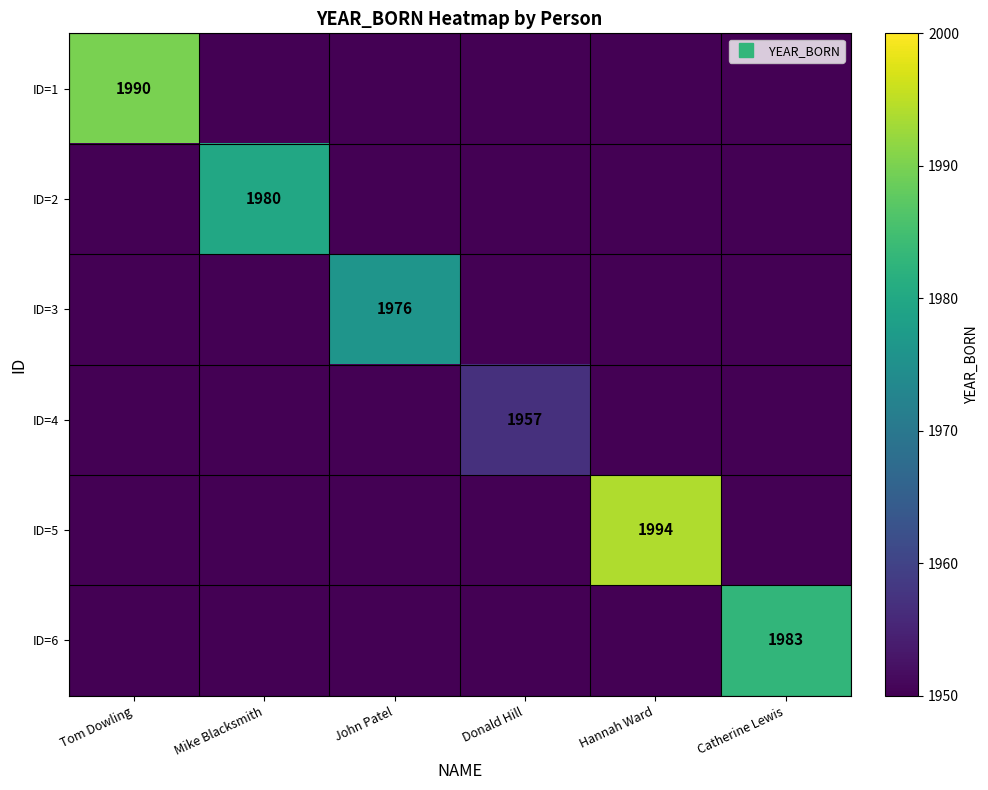

Rank the categories by ID=4 value from lowest to highest.

Tom Dowling, Mike Blacksmith, John Patel, Hannah Ward, Catherine Lewis, Donald Hill